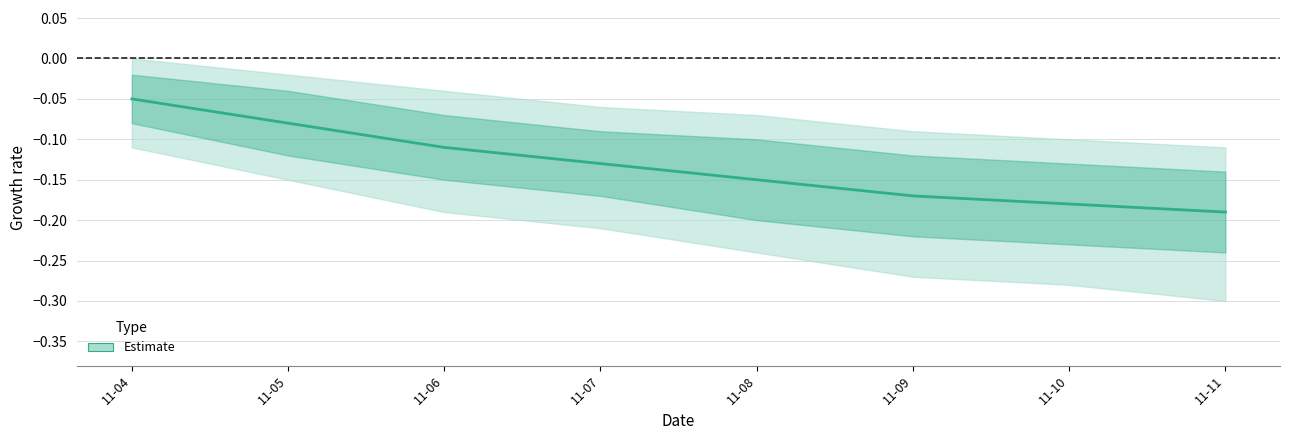

At which label does Estimate_outer_upper reach its minimum?

2024-11-11